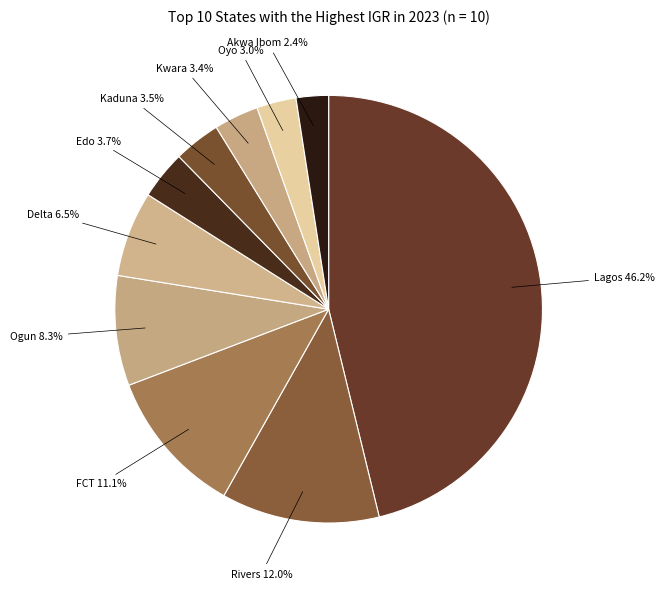

How many slices are in this pie chart?

10